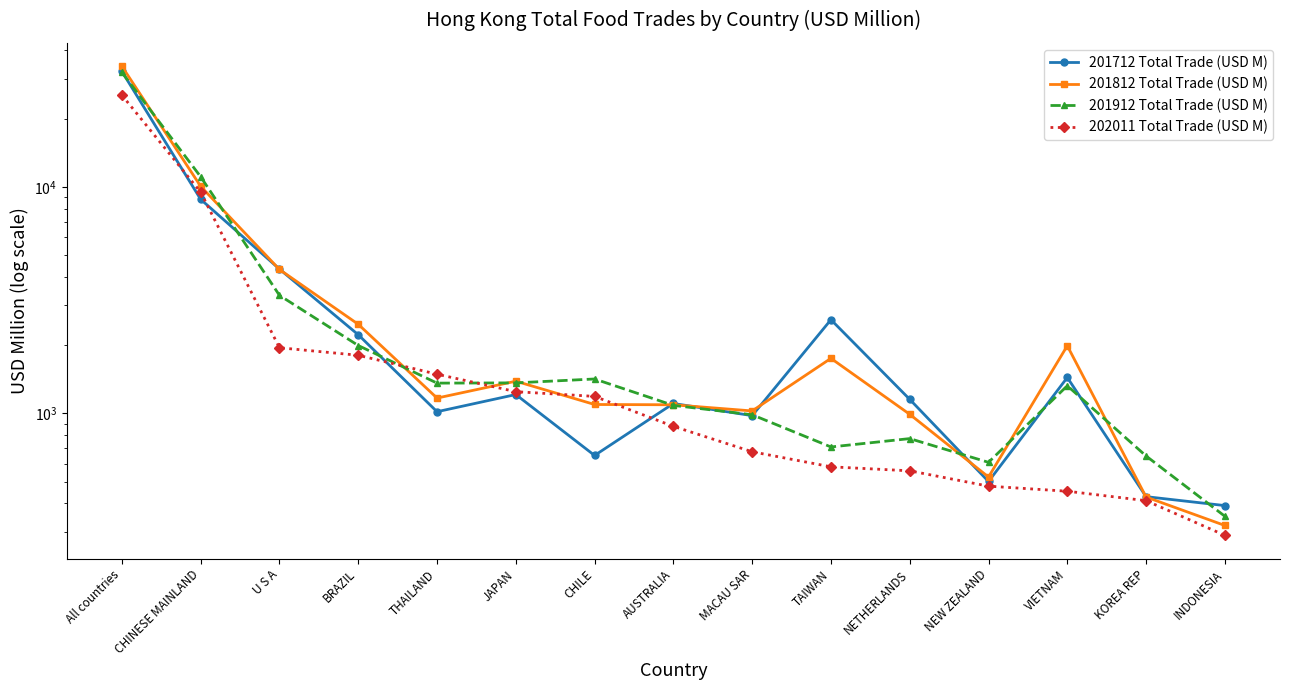

How many lines are shown in the chart?

4